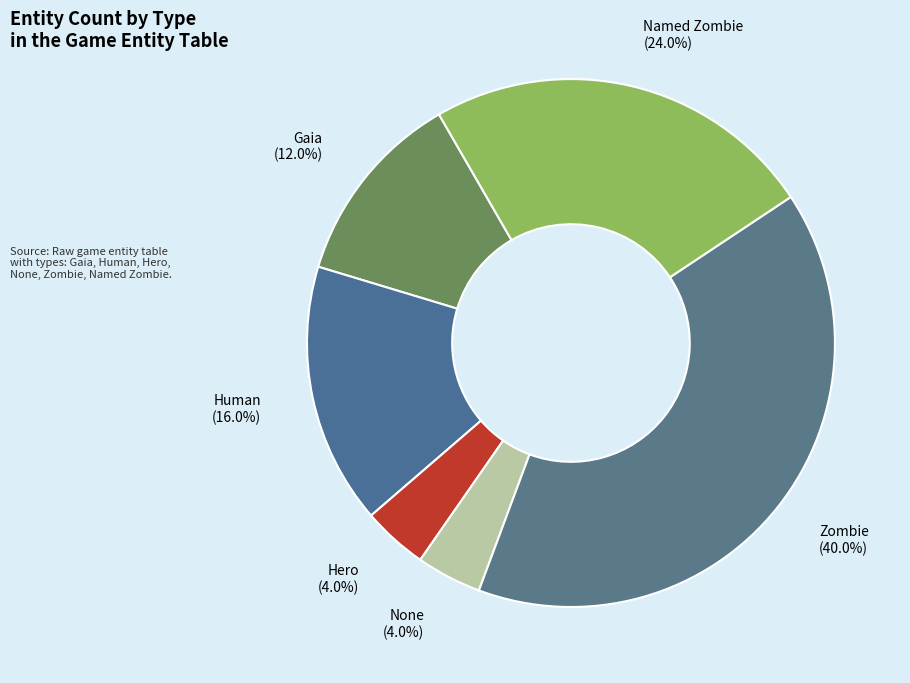

Is it true that None is 13% of the pie?

False